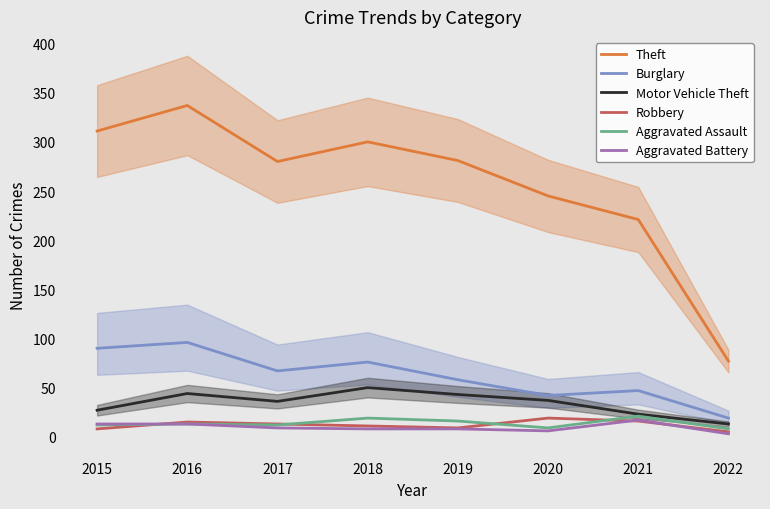

How many lines are shown in the chart?

6